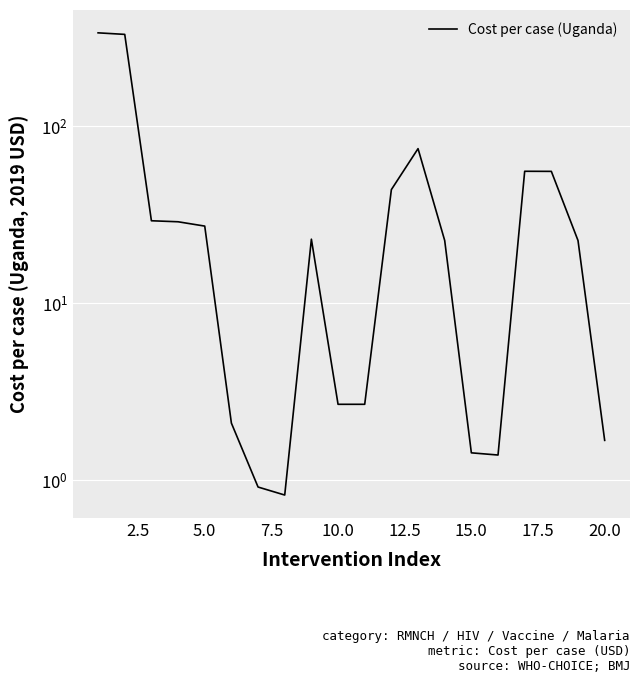

How many data points are less than 22?

8